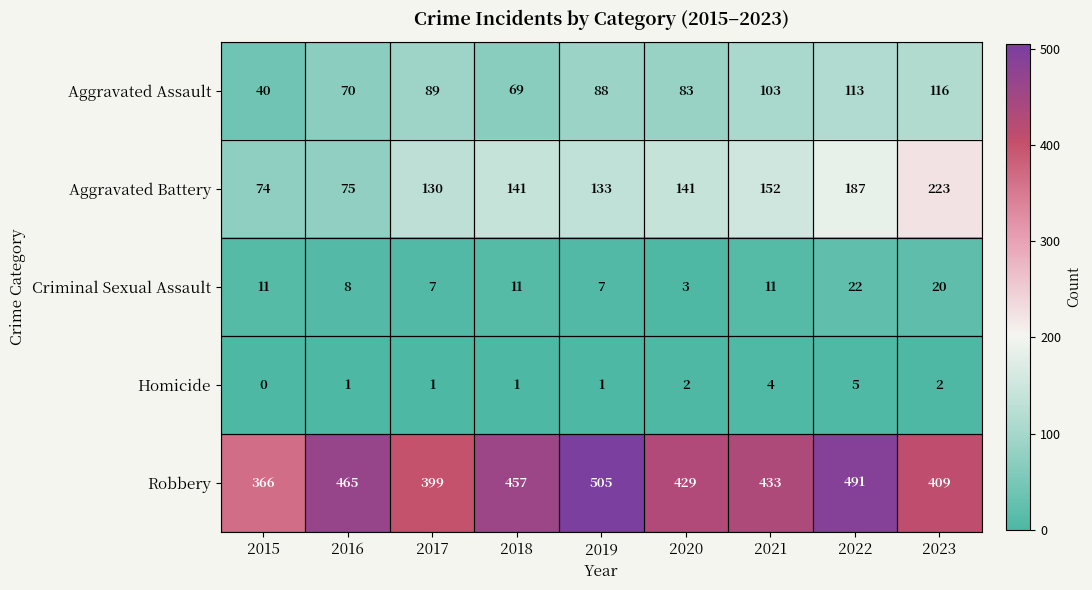

Is it true that Aggravated Battery equals 95 at 2020?

False